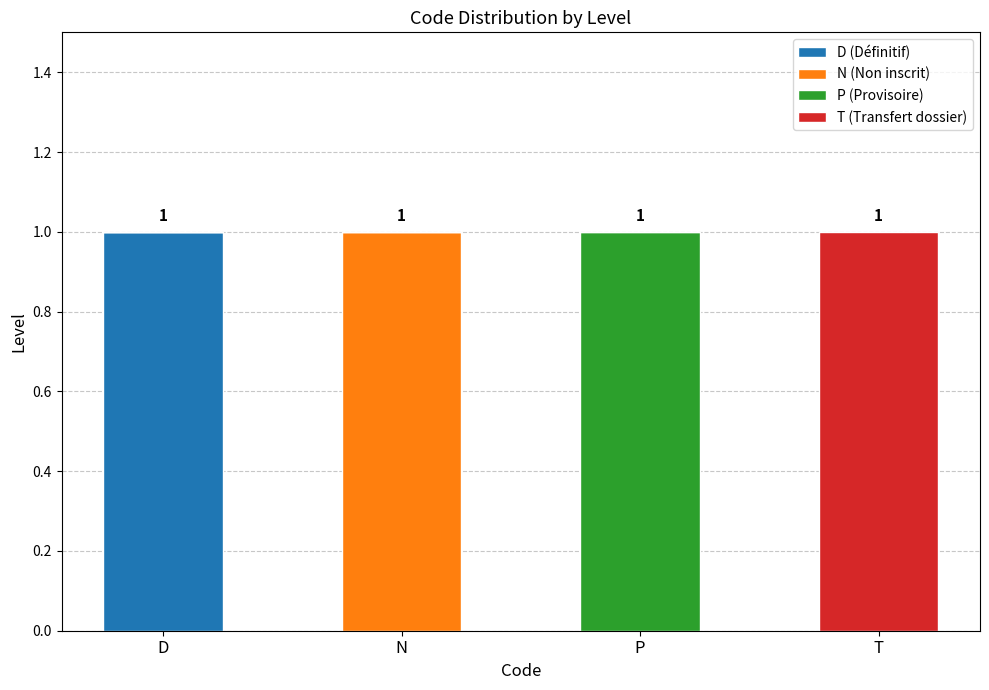

What are all the series names shown in the legend?

D (Définitif), N (Non inscrit), P (Provisoire), T (Transfert dossier)